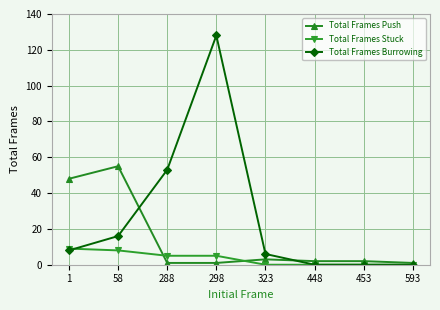

What is the difference between the maximum and second lowest values in the Total Frames Stuck series?

9